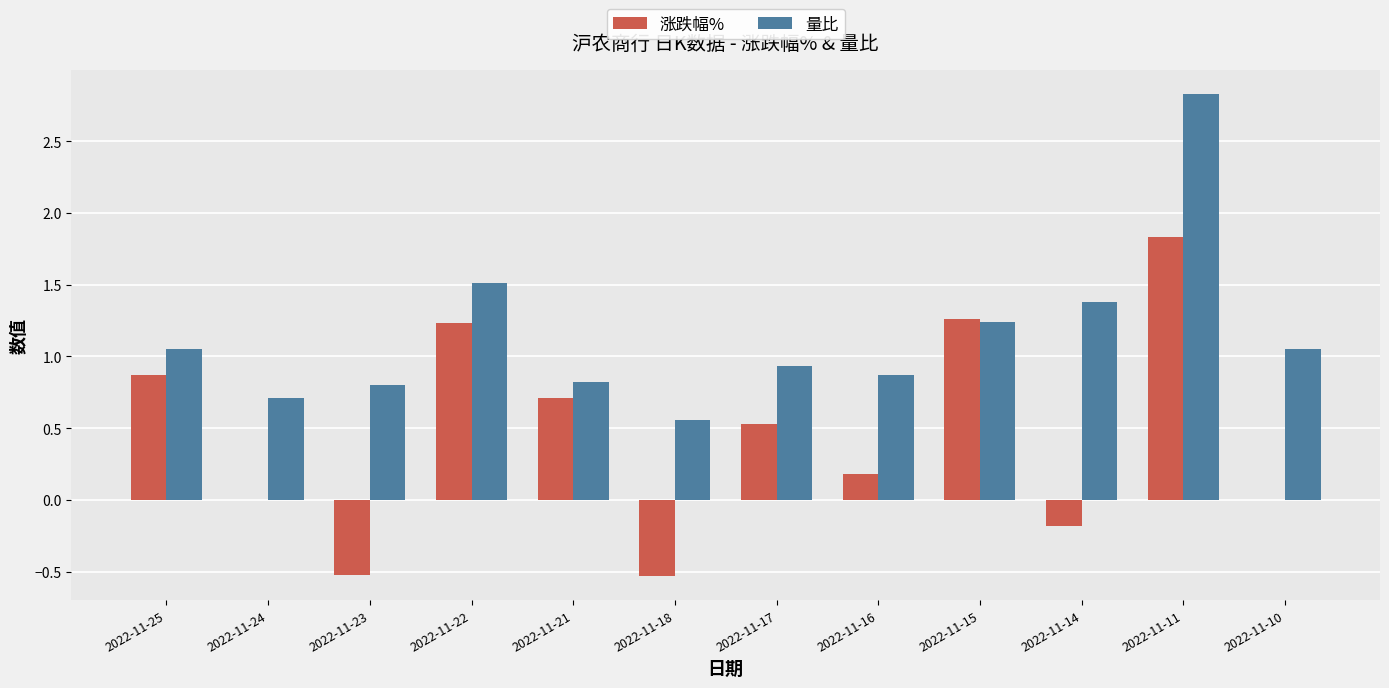

Which series changed the most between 2022-11-18 and 2022-11-16?

涨跌幅%